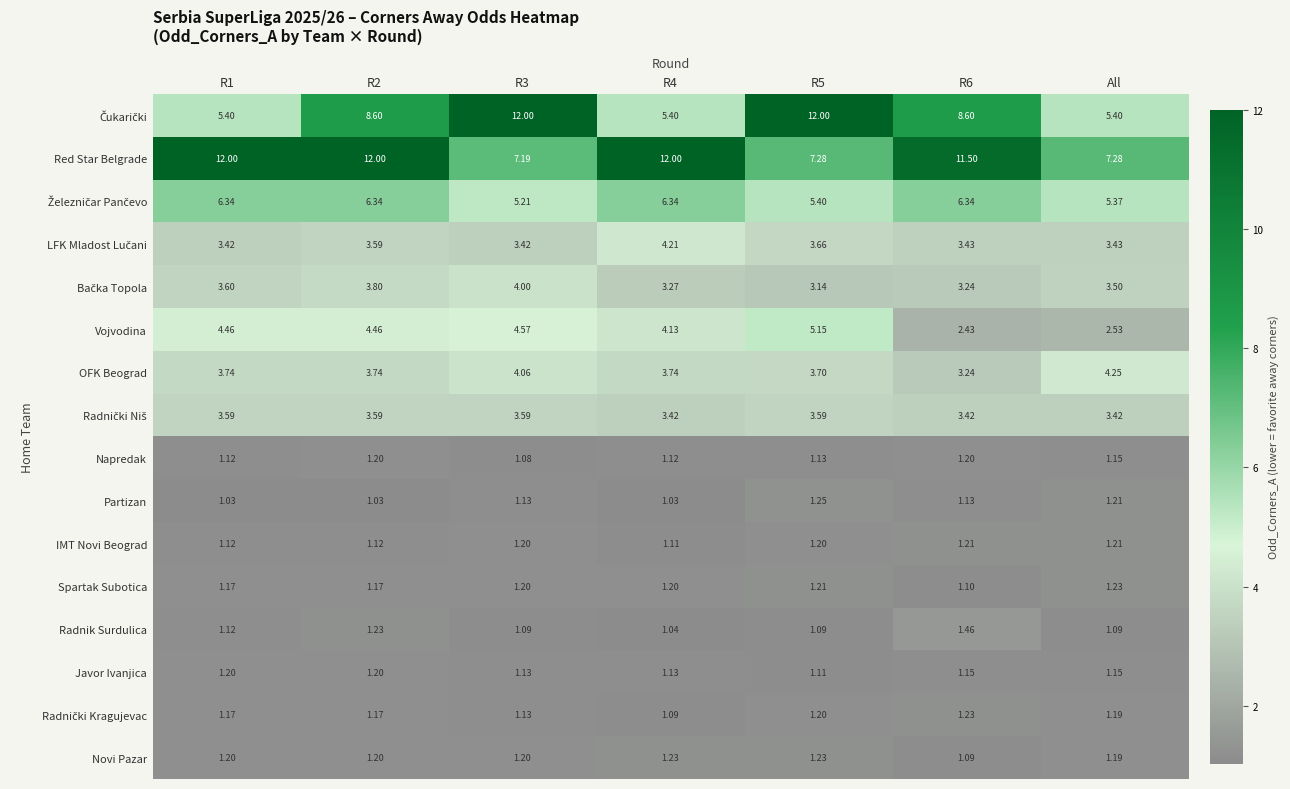

Which series has the largest total across all categories?

Red Star Belgrade